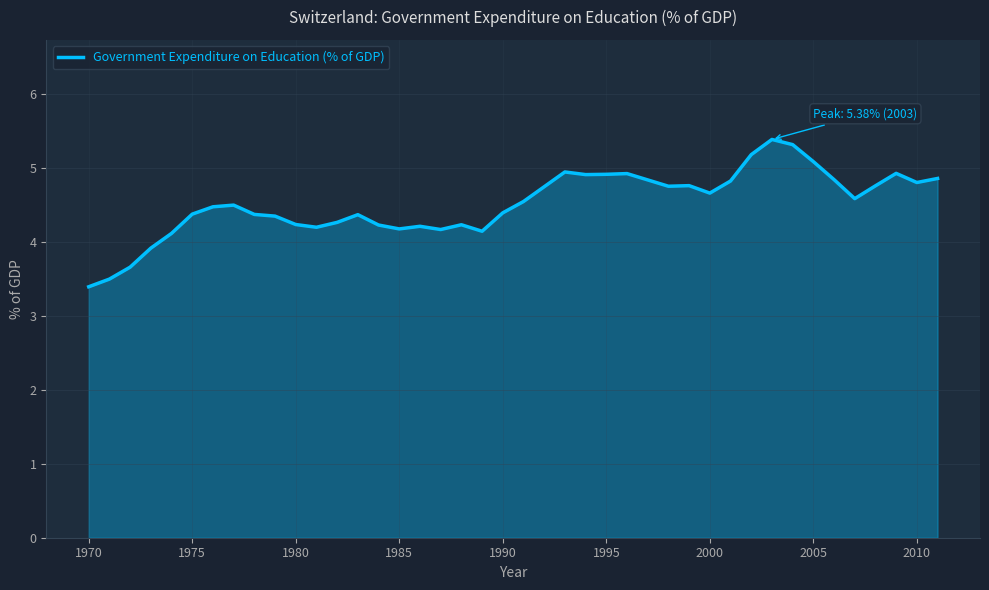

What is the minimum value shown in the chart?

3.4